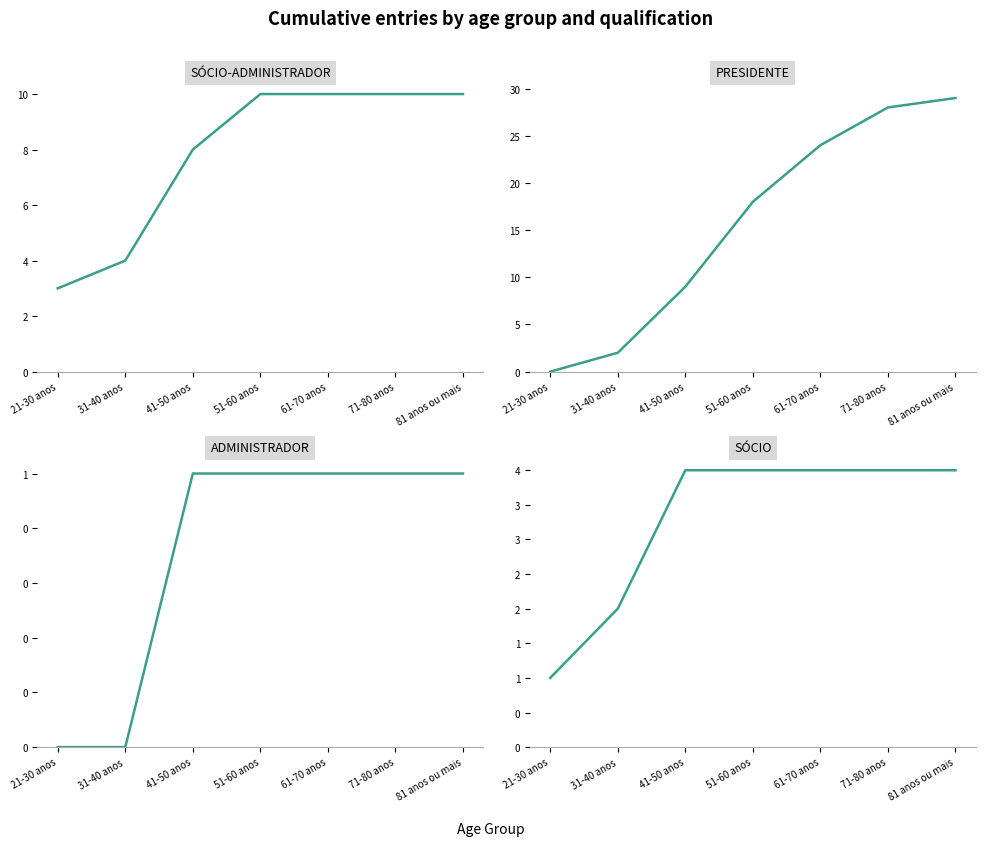

True or false: SÓCIO-ADMINISTRADOR and ADMINISTRADOR cross at least once.

False